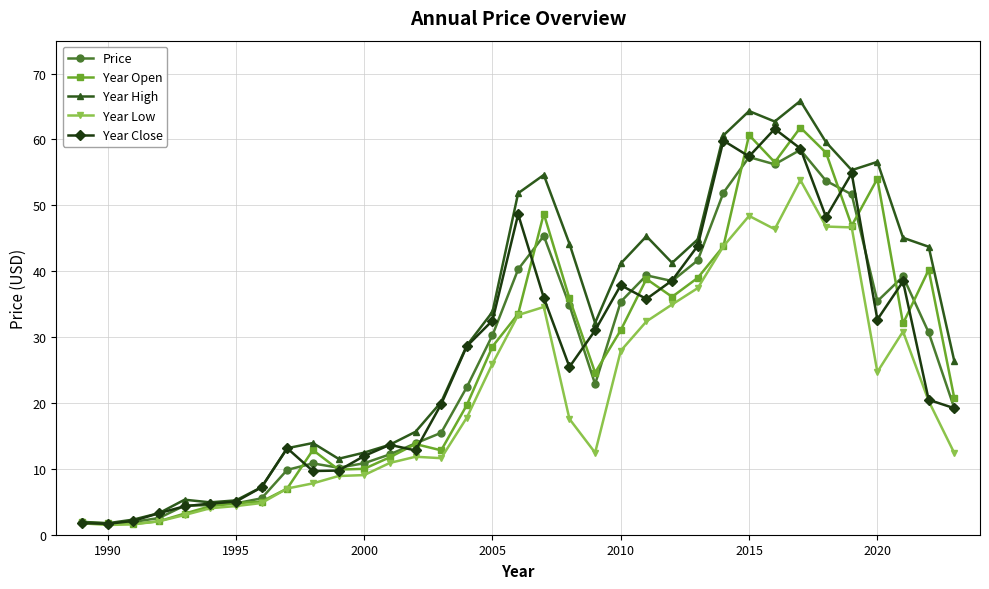

Which series has the widest spread of values?

Year High